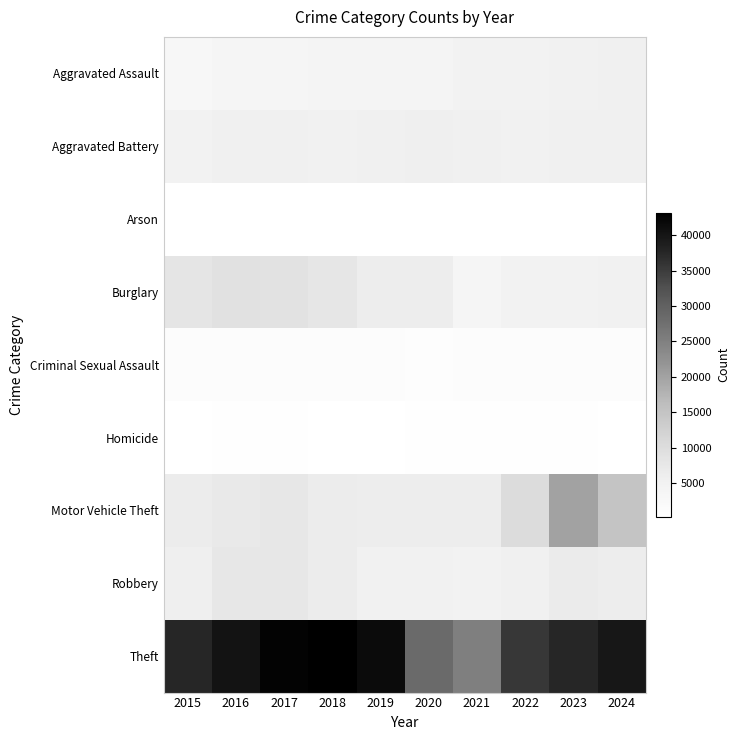

Reading left to right, list all the values displayed in this chart.

Aggravated Assault: 2015=3018	2016=3824	2017=3909	2018=4100	2019=4018	2020=4187	2021=4762	2022=4831	2023=5083	2024=5355
Aggravated Battery: 2015=4766	2016=5518	2017=5389	2018=5247	2019=5366	2020=5621	2021=5536	2022=5003	2023=5394	2024=5511
Arson: 2015=290	2016=350	2017=314	2018=247	2019=247	2020=391	2021=349	2022=271	2023=330	2024=322
Burglary: 2015=8144	2016=8977	2017=8734	2018=7855	2019=6318	2020=6358	2021=3810	2022=4903	2023=4911	2024=5086
Criminal Sexual Assault: 2015=1189	2016=1301	2017=1370	2018=1358	2019=1323	2020=1033	2021=1162	2022=1244	2023=1264	2024=1150
Homicide: 2015=329	2016=501	2017=472	2018=391	2019=343	2020=521	2021=538	2022=469	2023=433	2024=395
Motor Vehicle Theft: 2015=6616	2016=7205	2017=7512	2018=6592	2019=6132	2020=6219	2021=6299	2022=10271	2023=19944	2024=14954
Robbery: 2015=5923	2016=7574	2017=7610	2018=6461	2019=5246	2020=5065	2021=4651	2022=5437	2023=6723	2024=6135
Theft: 2015=37621	2016=40216	2017=42529	2018=43188	2019=41510	2020=28539	2021=25104	2022=35547	2023=37622	2024=39759